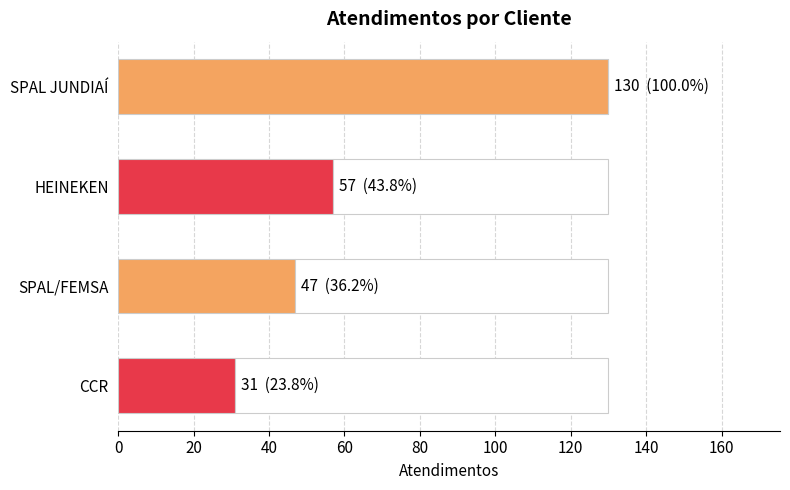

Reading top to bottom, transcribe all the data shown in this chart.

SPAL JUNDIAÍ=130	HEINEKEN=57	SPAL/FEMSA=47	CCR=31